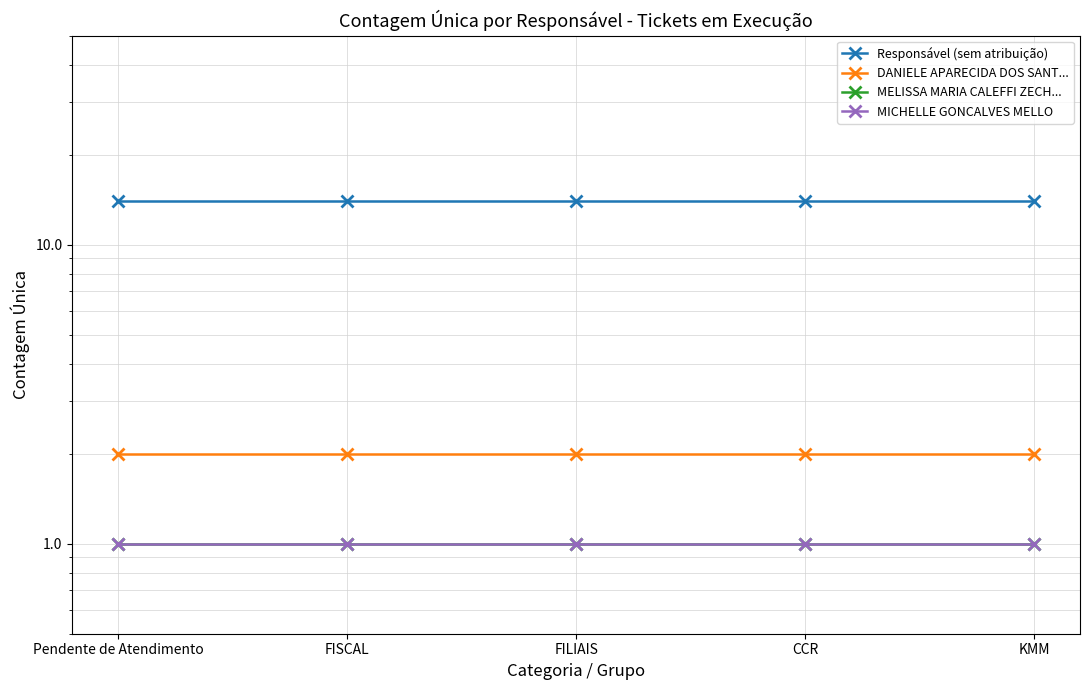

Is this an area chart (filled region under the line)?

No